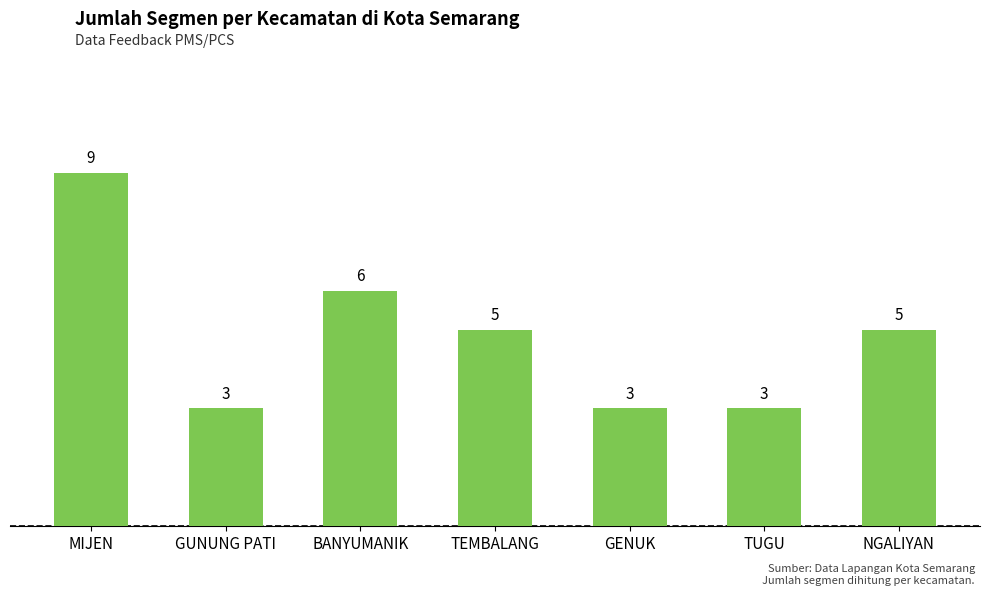

What is the difference between the maximum and minimum values?

6